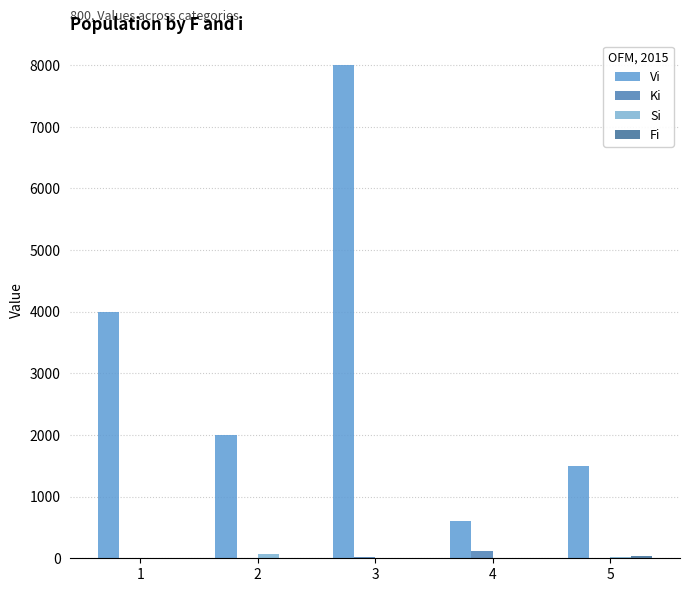

How many groups of bars are there?

5